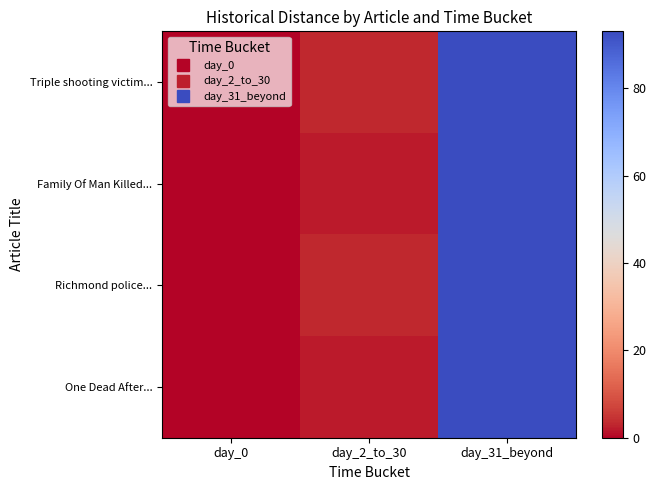

Between day_2_to_30 and day_31_beyond, which series saw the biggest shift?

Family Of Man Killed...